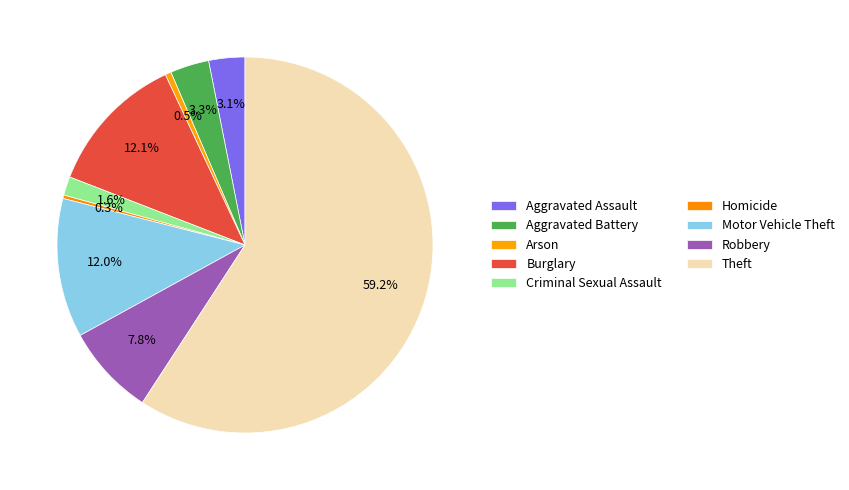

To the nearest percent, what percentage of the pie is Robbery?

8%